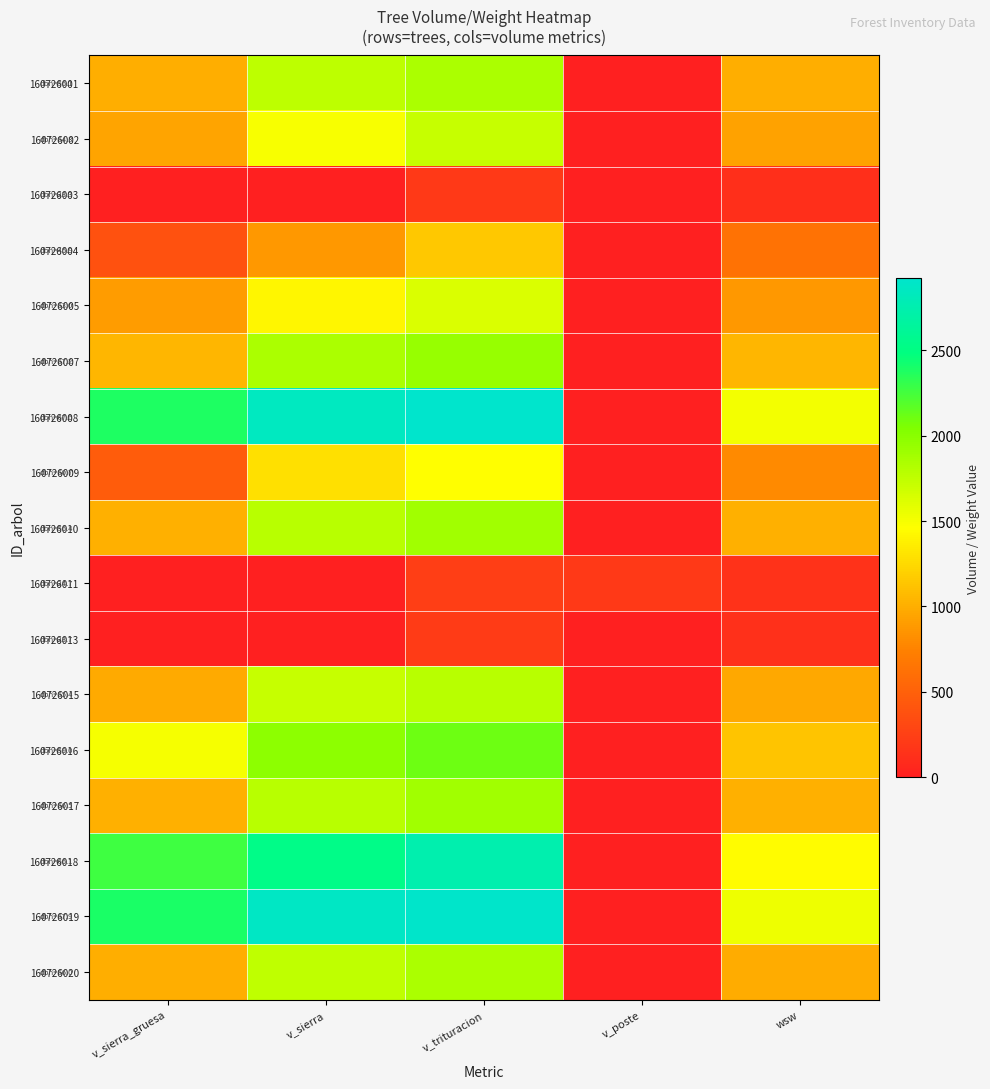

Reading left to right, list all the values displayed in this chart.

160726001: v_sierra_gruesa=1002.7	v_sierra=1761.3	v_trituracion=1849.5	v_poste=0.0	wsw=995.5
160726002: v_sierra_gruesa=938.4	v_sierra=1485.0	v_trituracion=1718.1	v_poste=0.0	wsw=925.9
160726003: v_sierra_gruesa=0.0	v_sierra=0.0	v_trituracion=199.6	v_poste=0.0	wsw=122.7
160726004: v_sierra_gruesa=382.1	v_sierra=878.7	v_trituracion=1149.7	v_poste=0.0	wsw=631.1
160726005: v_sierra_gruesa=894.5	v_sierra=1411.7	v_trituracion=1630.2	v_poste=0.0	wsw=876.1
160726007: v_sierra_gruesa=1043.5	v_sierra=1840.7	v_trituracion=1931.7	v_poste=0.0	wsw=1044.7
160726008: v_sierra_gruesa=2384.9	v_sierra=2850.4	v_trituracion=2923.4	v_poste=0.0	wsw=1518.1
160726009: v_sierra_gruesa=467.4	v_sierra=1279.2	v_trituracion=1453.4	v_poste=0.0	wsw=790.7
160726010: v_sierra_gruesa=1013.1	v_sierra=1782.0	v_trituracion=1884.9	v_poste=0.0	wsw=1010.8
160726011: v_sierra_gruesa=0.0	v_sierra=0.0	v_trituracion=233.1	v_poste=197.9	wsw=142.1
160726013: v_sierra_gruesa=0.0	v_sierra=0.0	v_trituracion=208.0	v_poste=0.0	wsw=127.8
160726015: v_sierra_gruesa=978.6	v_sierra=1714.8	v_trituracion=1785.7	v_poste=0.0	wsw=967.9
160726016: v_sierra_gruesa=1498.6	v_sierra=1981.9	v_trituracion=2111.2	v_poste=0.0	wsw=1119.7
160726017: v_sierra_gruesa=1015.1	v_sierra=1785.9	v_trituracion=1889.5	v_poste=0.0	wsw=1012.6
160726018: v_sierra_gruesa=2265.4	v_sierra=2532.8	v_trituracion=2741.2	v_poste=0.0	wsw=1441.5
160726019: v_sierra_gruesa=2398.1	v_sierra=2868.9	v_trituracion=2911.6	v_poste=0.0	wsw=1534.5
160726020: v_sierra_gruesa=997.9	v_sierra=1752.1	v_trituracion=1838.9	v_poste=0.0	wsw=991.1